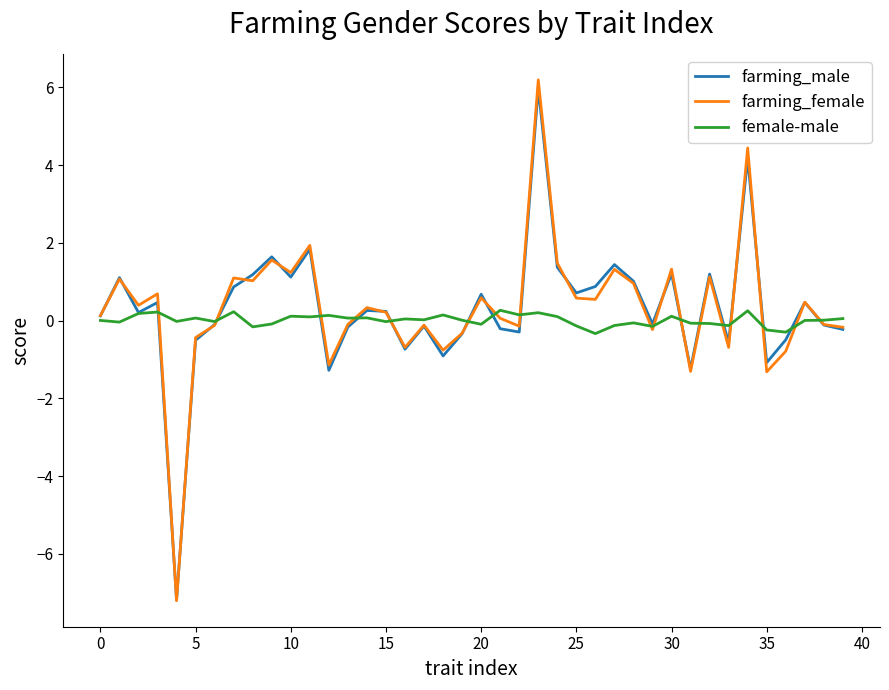

What is the lowest value of the female-male series?

-0.3